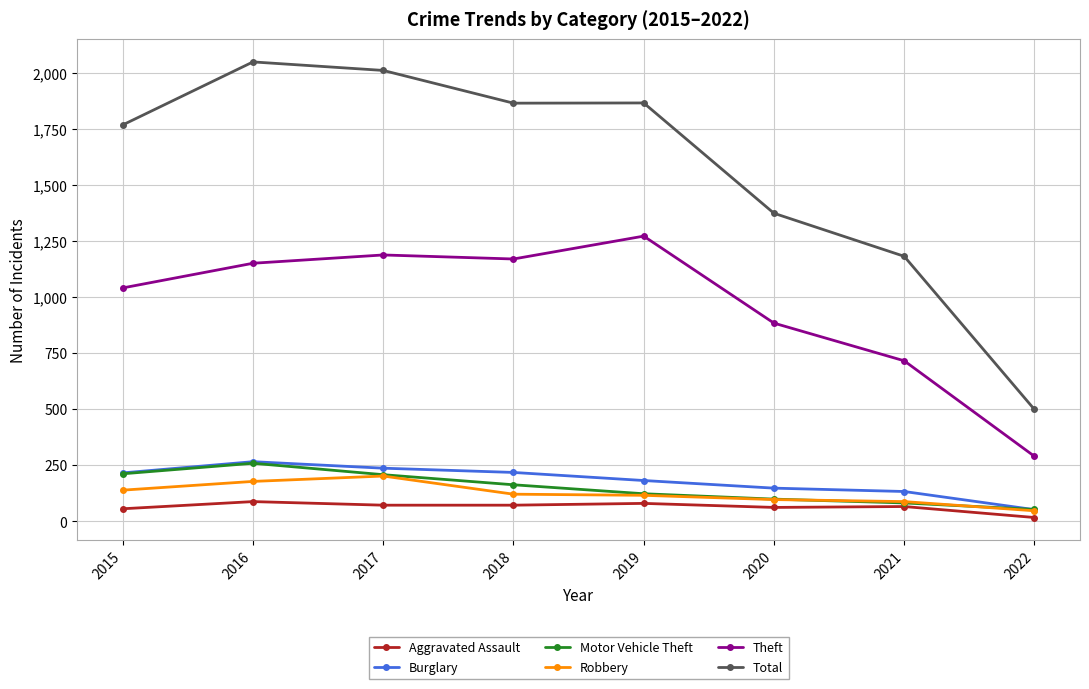

What is the average value of the Robbery series?

124